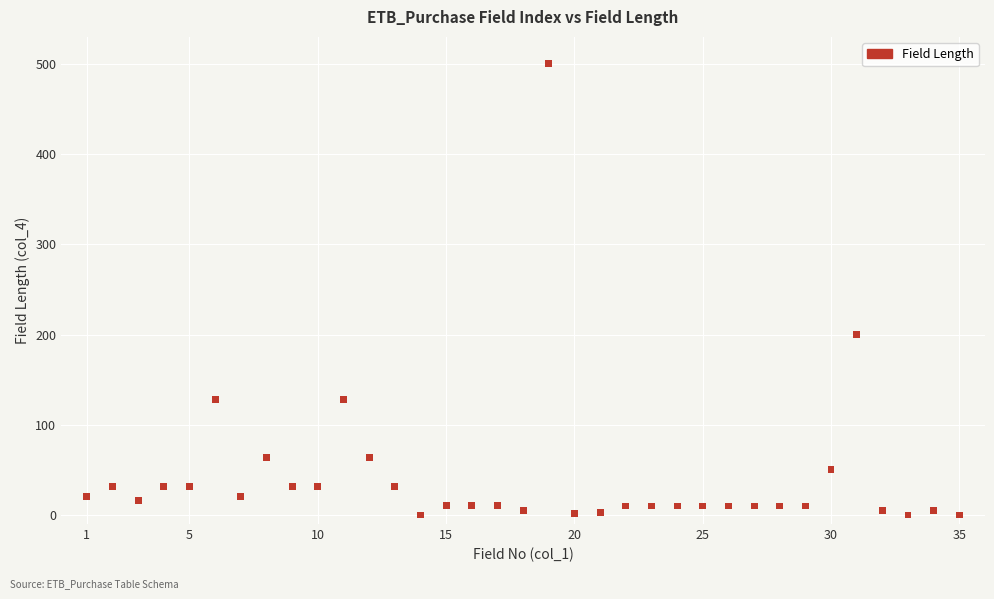

What Y value in the scatter plot is closest to 250?

200